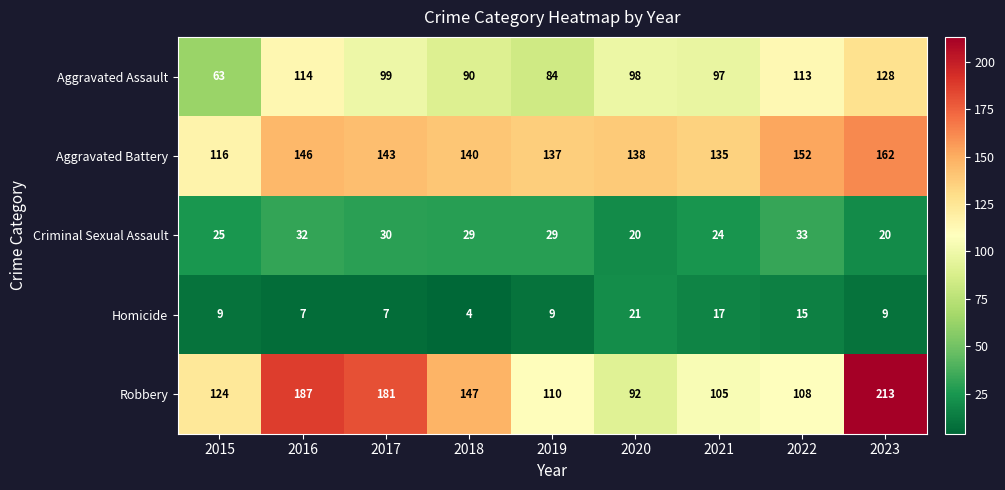

Between 2017 and 2023, which series saw the biggest shift?

Robbery